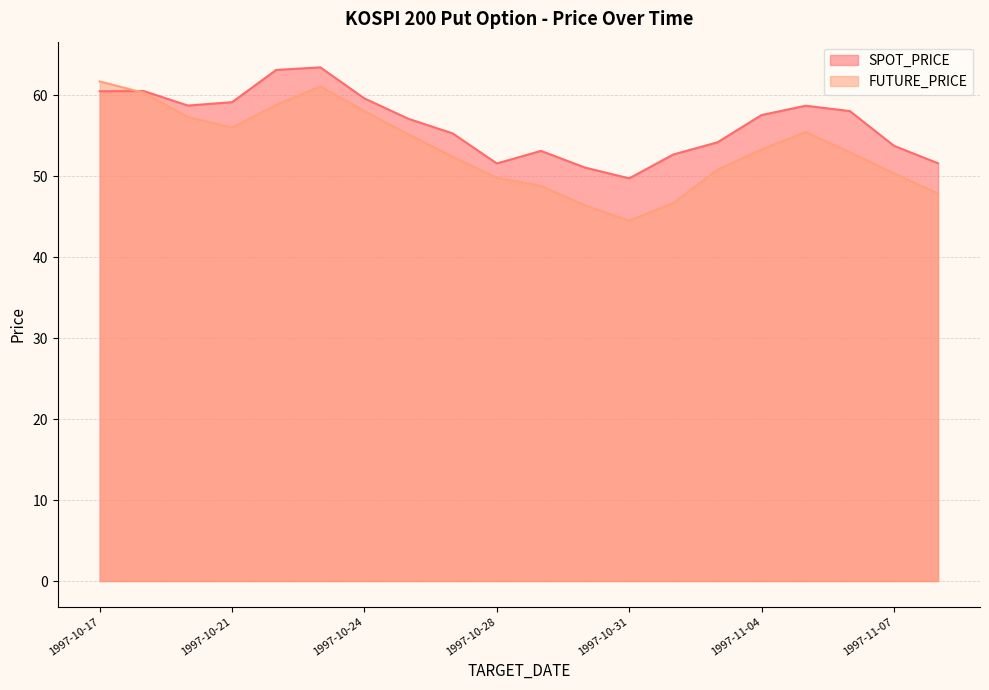

True or false: SPOT_PRICE has more than 2 interior local peaks.

True